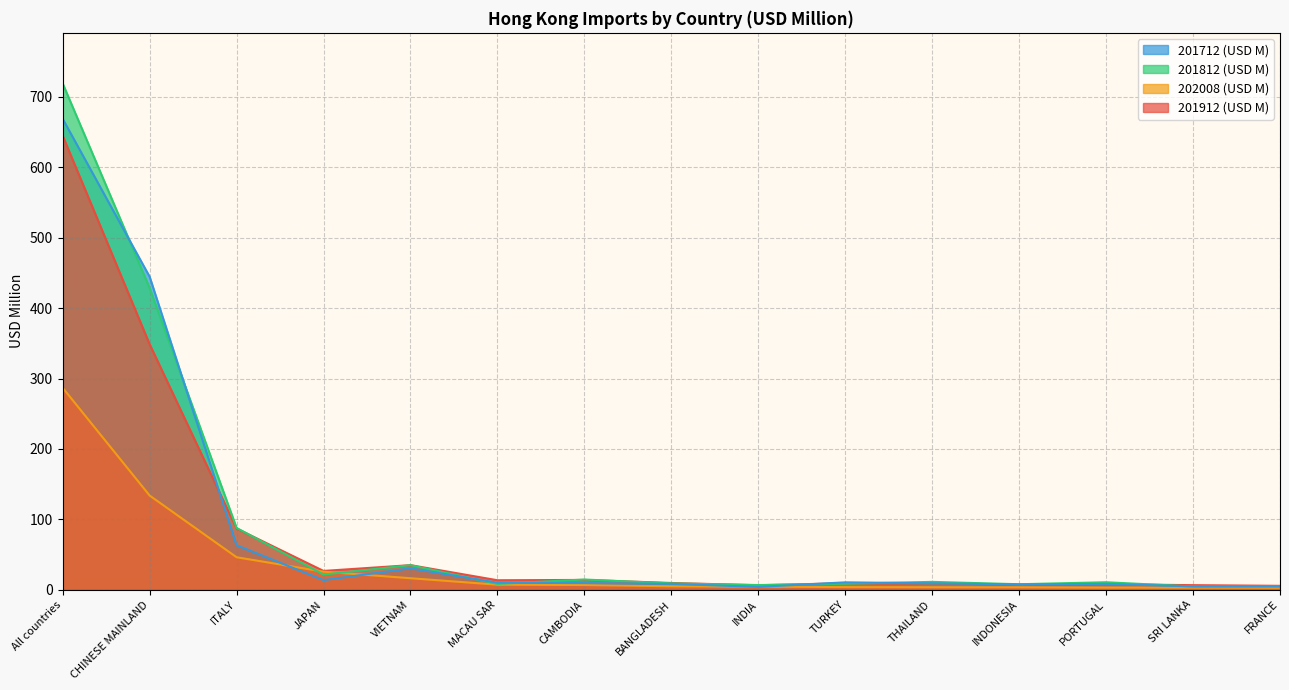

Is it true that 201812 (USD M) equals 354.0 at All countries?

False